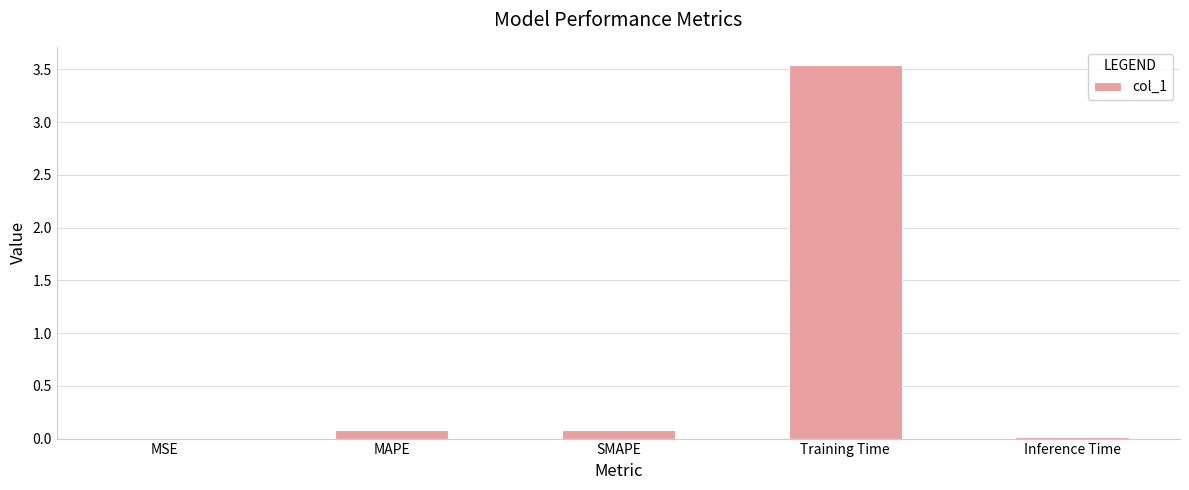

What is the sum of all values?

3.7